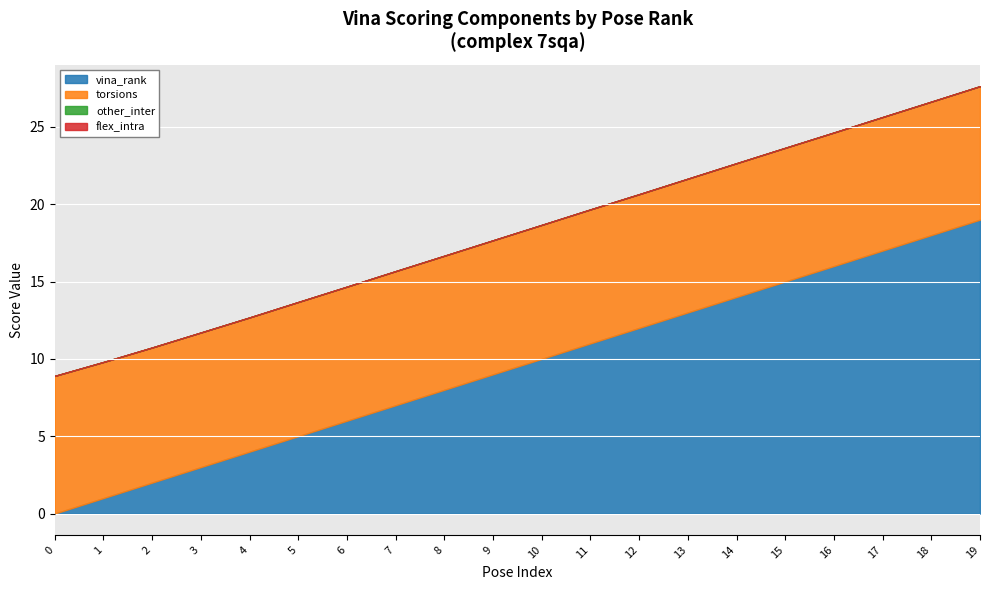

What are all the series names shown in the legend?

vina_rank, torsions, other_inter, flex_intra